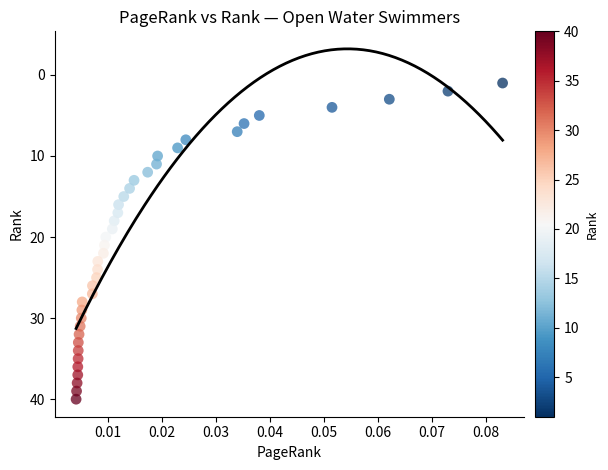

What is the range of Y values (max minus min)?

39